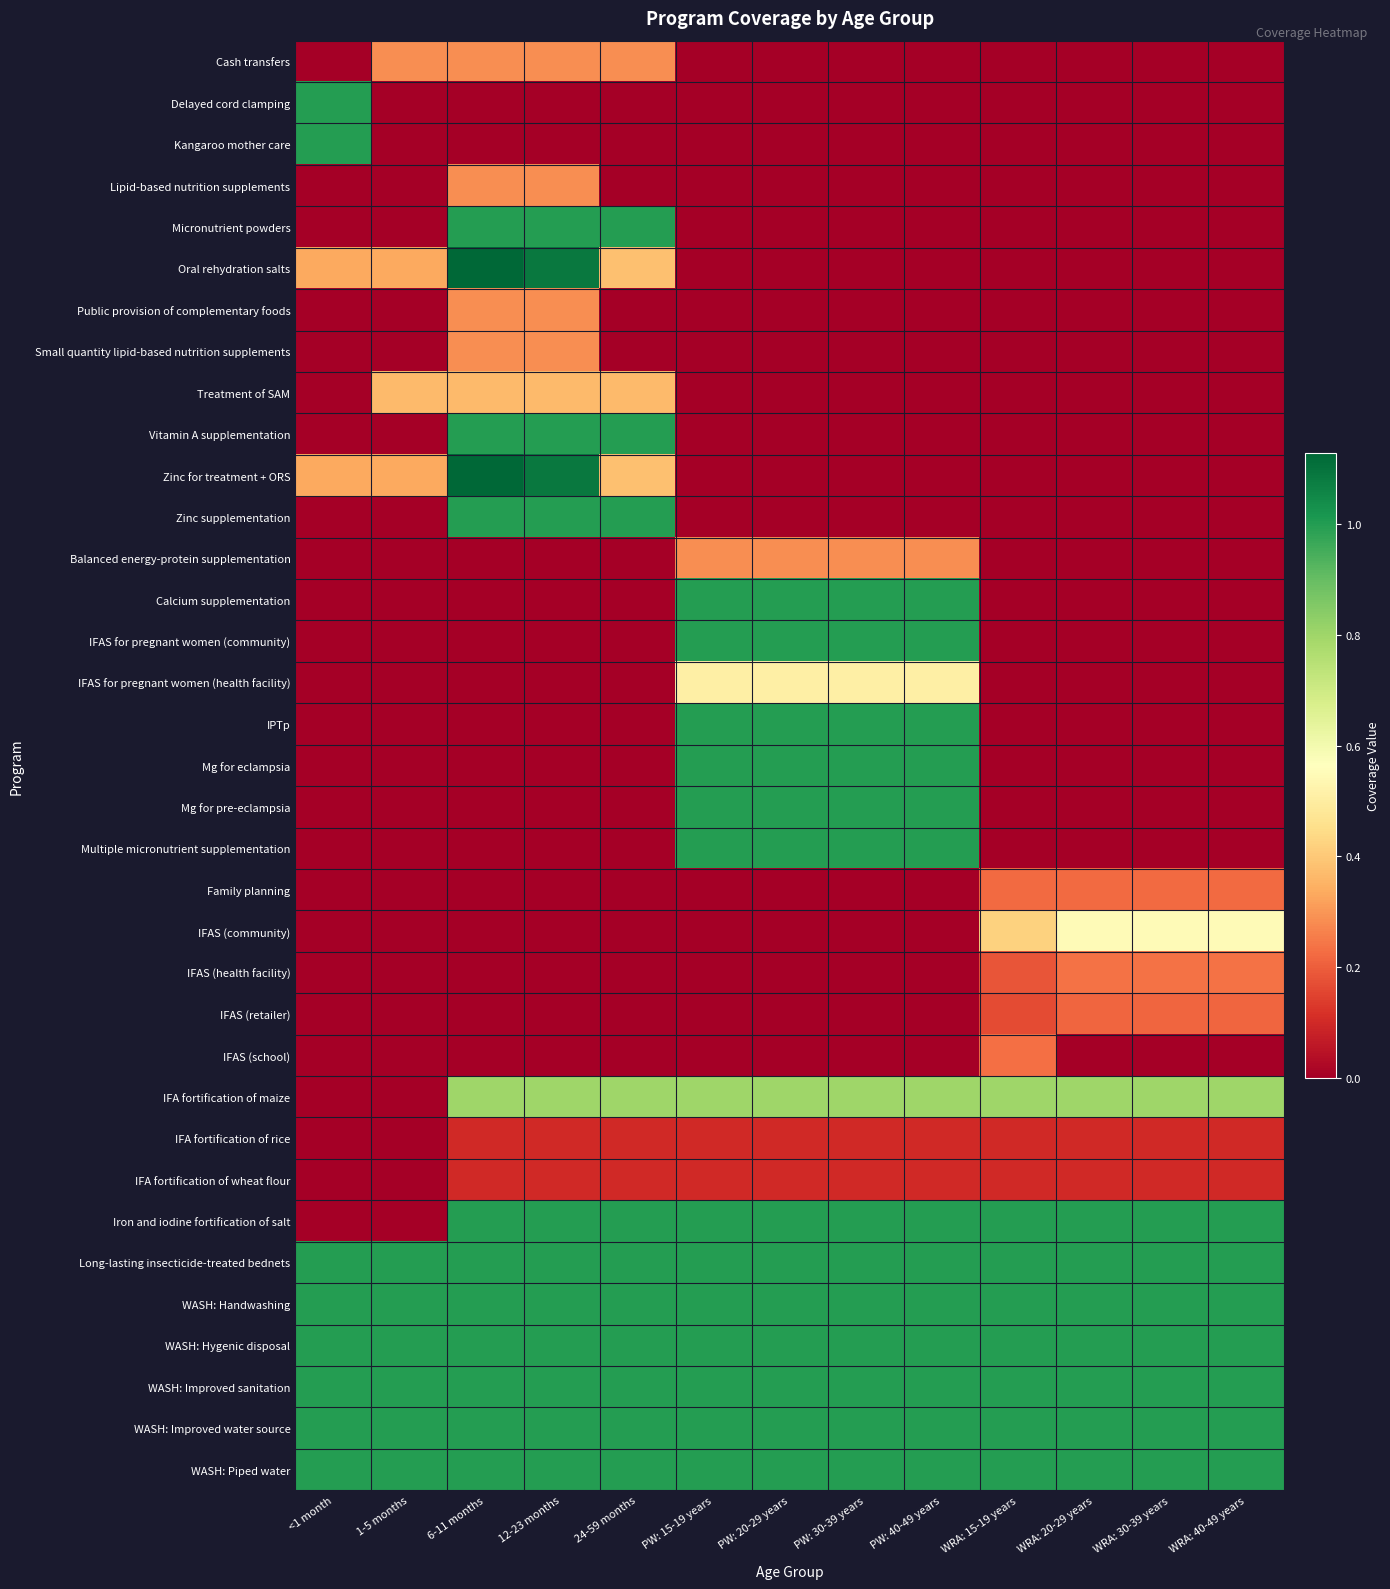

What is the total value across all series at WRA: 40-49 years?

9.2